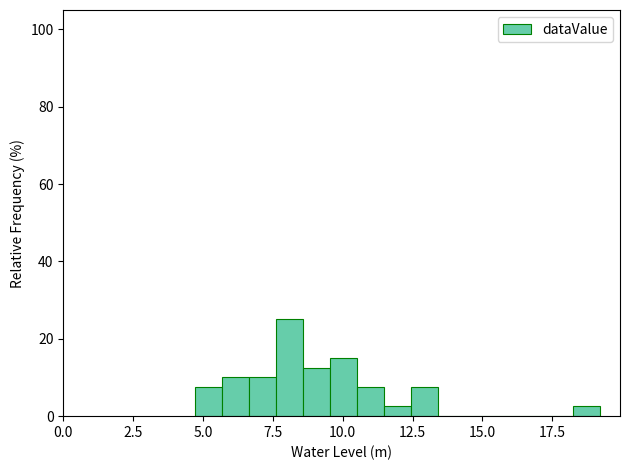

Around what value on the x-axis is the tallest bar? Give the approximate position of its centre, as read against the axis.

8.0